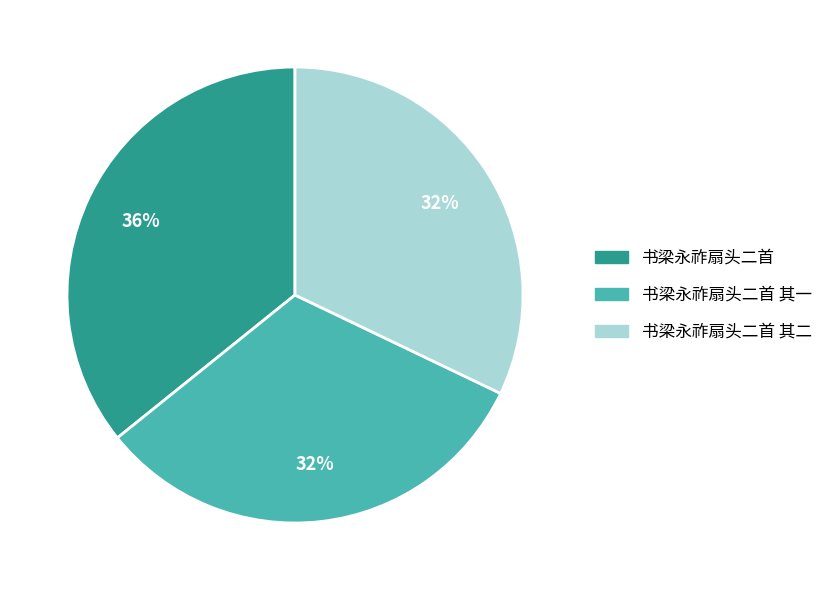

To the nearest percent, what is the average slice percentage?

33%